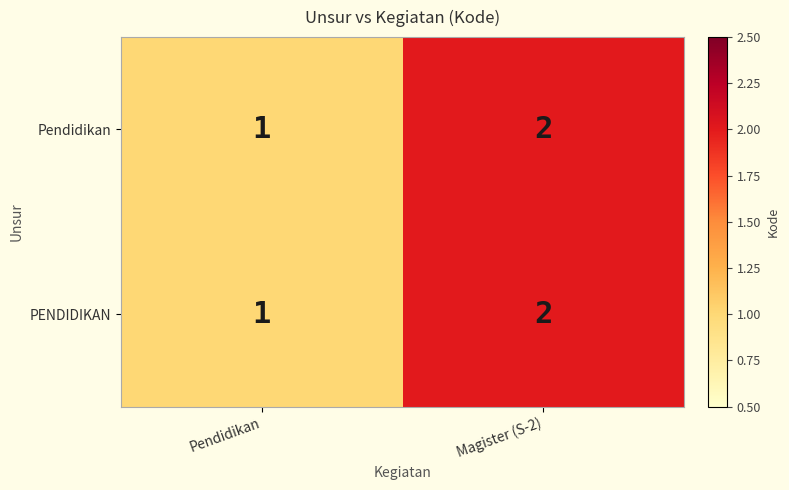

The value of Pendidikan at Pendidikan is 2. True or false?

False